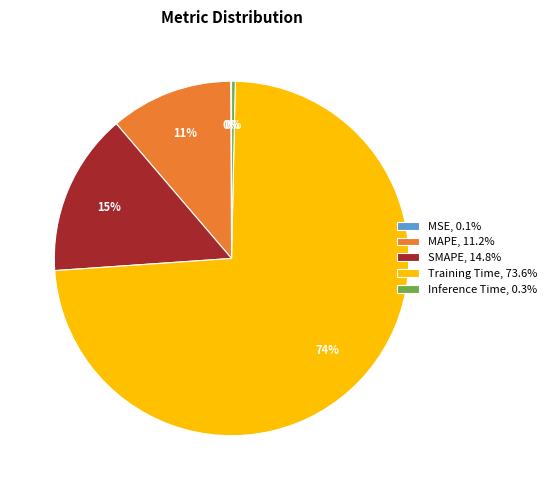

To the nearest percent, what is the average slice percentage?

20%